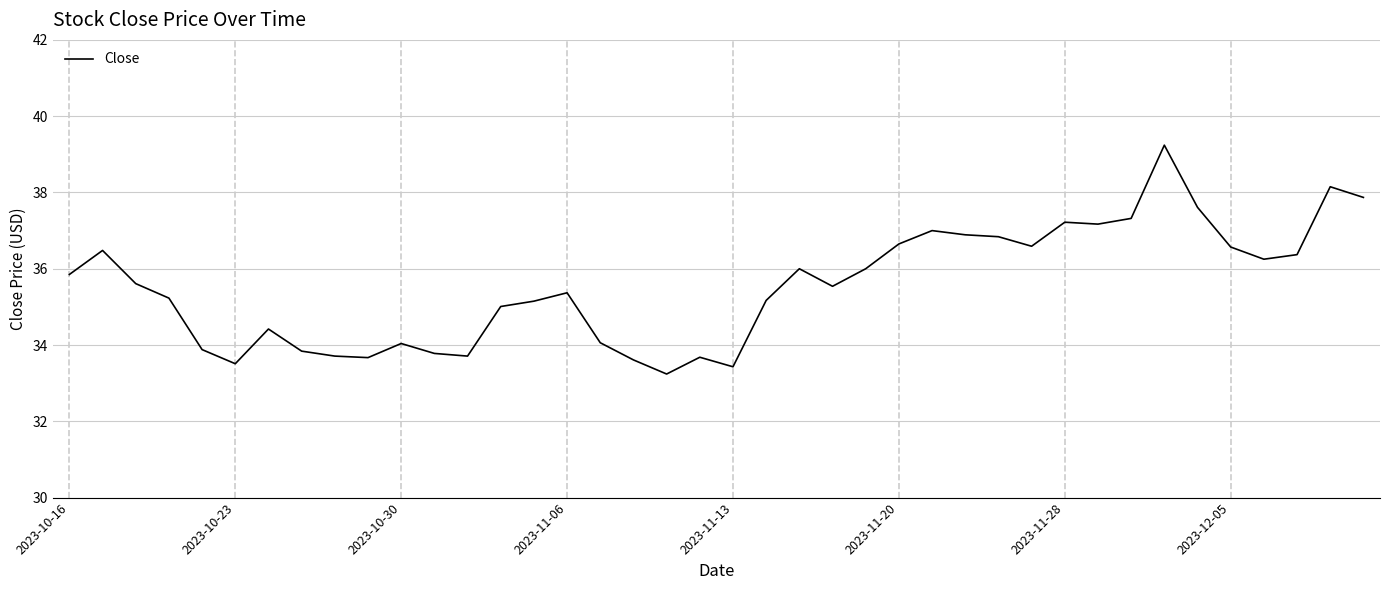

The value at 21 is 35.2. True or false?

True